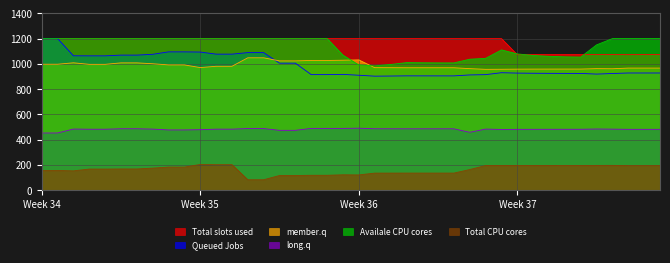

Does the chart display data point markers on the line(s)?

No